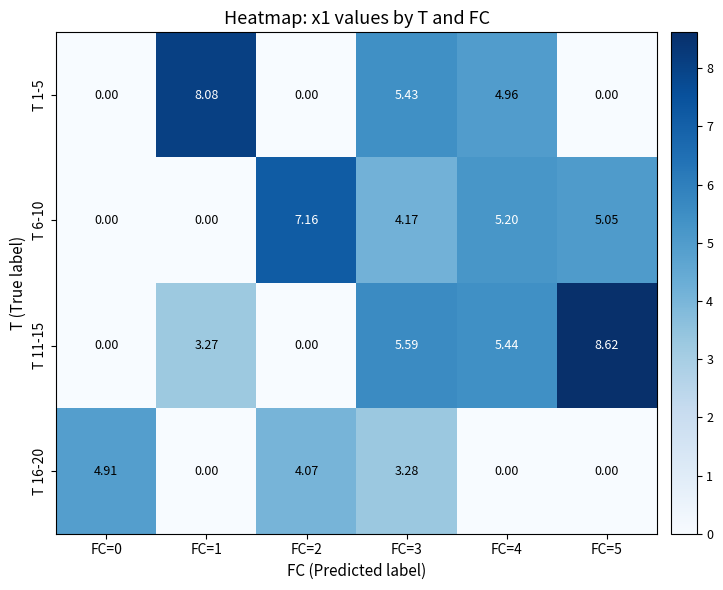

Reading left to right, extract all data points from this chart.

T 1-5: FC=0=0.0	FC=1=8.1	FC=2=0.0	FC=3=5.4	FC=4=5.0	FC=5=0.0
T 6-10: FC=0=0.0	FC=1=0.0	FC=2=7.2	FC=3=4.2	FC=4=5.2	FC=5=5.0
T 11-15: FC=0=0.0	FC=1=3.3	FC=2=0.0	FC=3=5.6	FC=4=5.4	FC=5=8.6
T 16-20: FC=0=4.9	FC=1=0.0	FC=2=4.1	FC=3=3.3	FC=4=0.0	FC=5=0.0